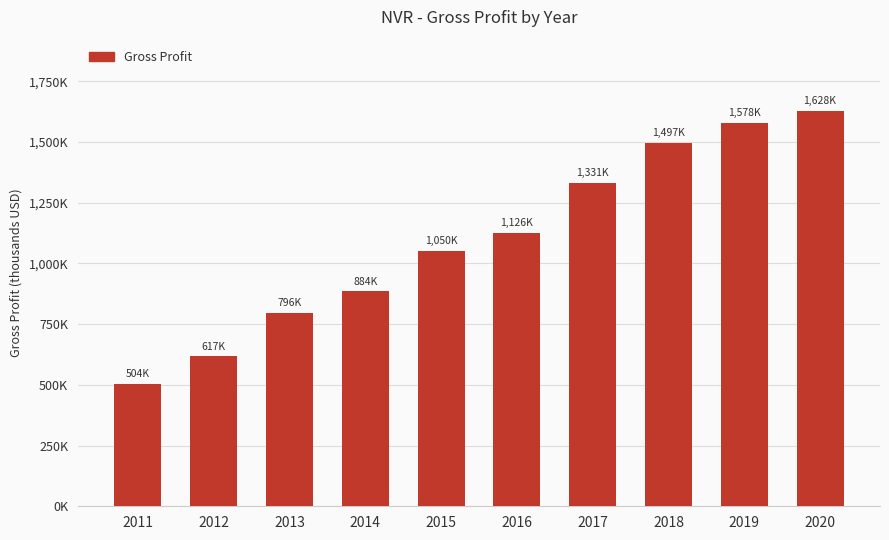

Are the bars horizontal?

No